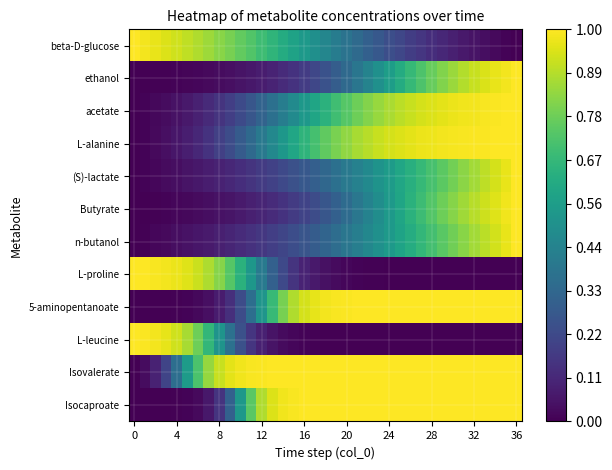

Count the number of categories in the chart.

37